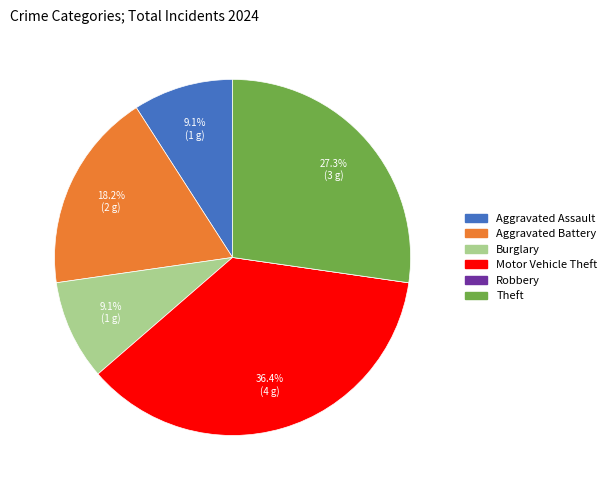

Which slice is the largest?

Motor Vehicle Theft